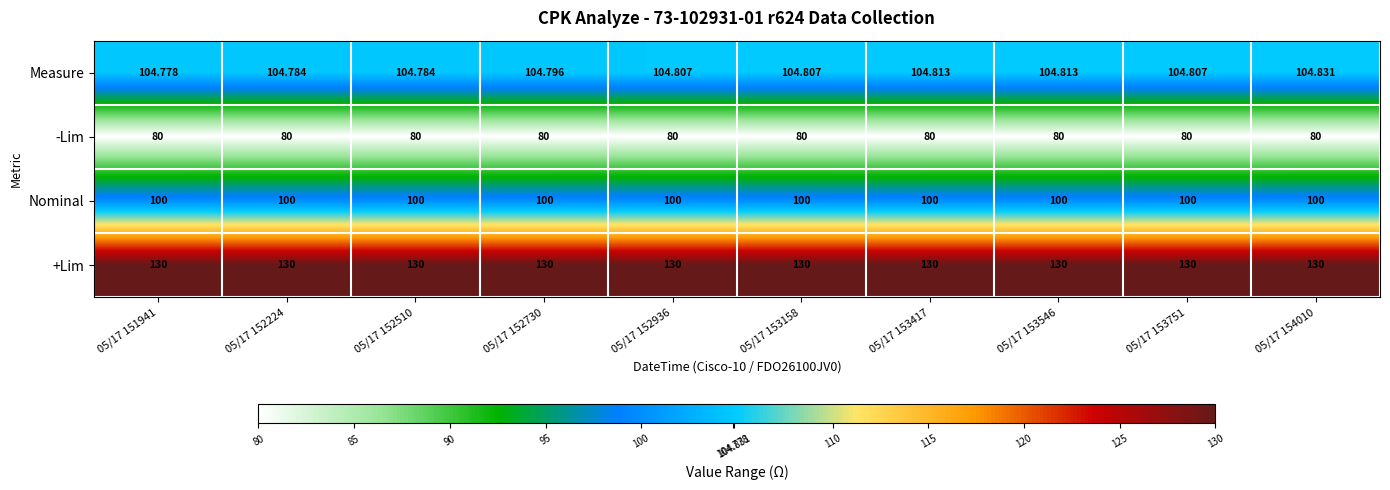

Is the value of +Lim at 05/17 152510 greater than the value of Nominal at 05/17 153751?

Yes